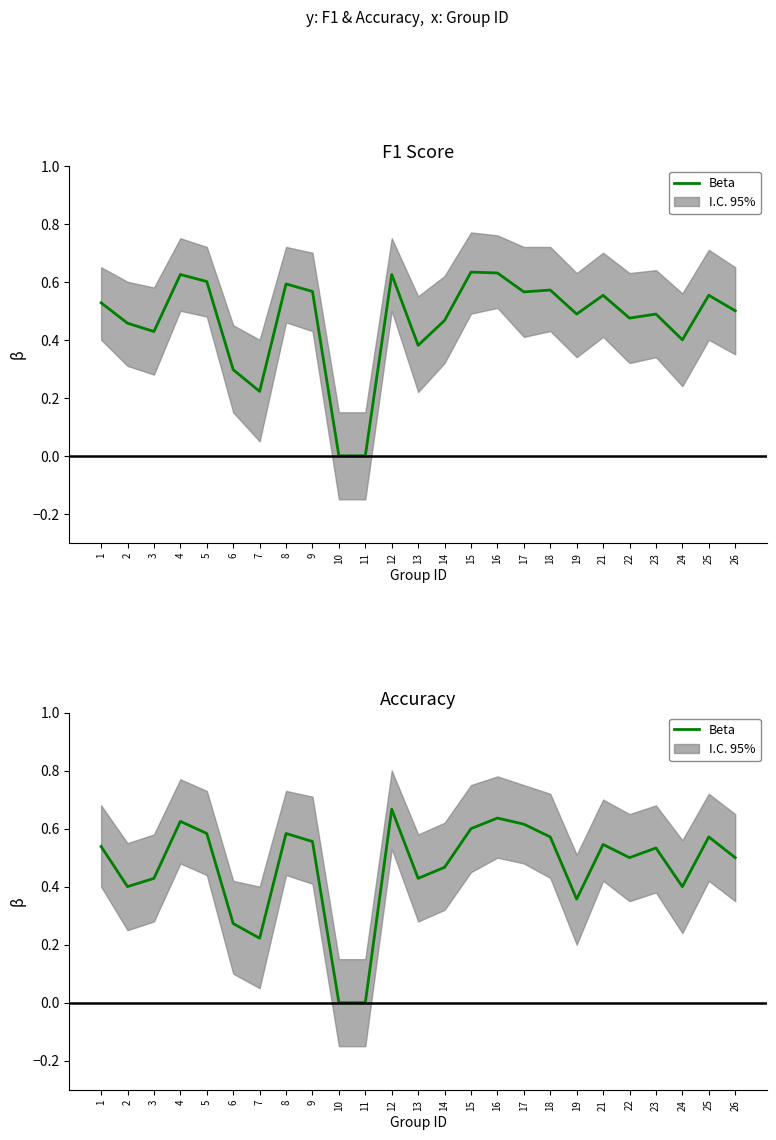

How many lines are shown in the chart?

1